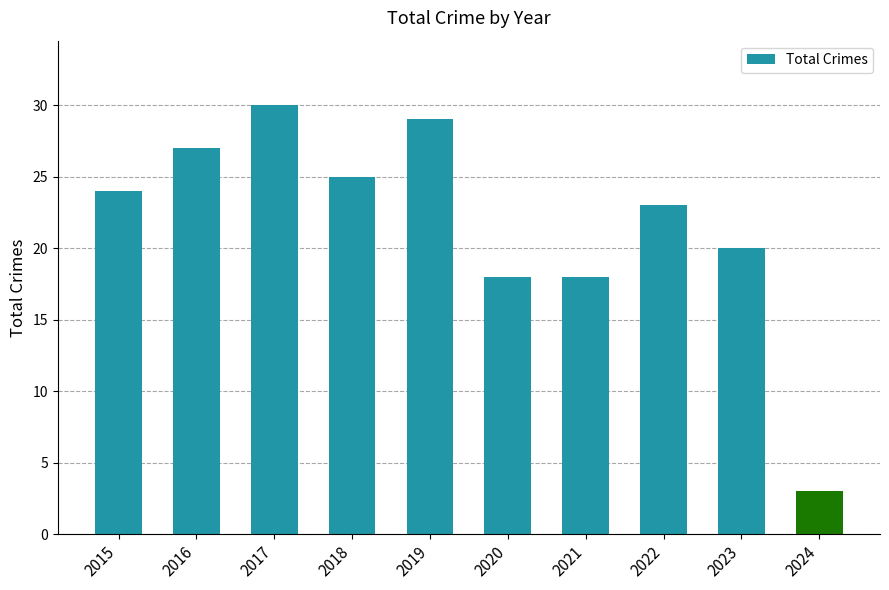

Read the value at 2019, to the nearest 10.

30